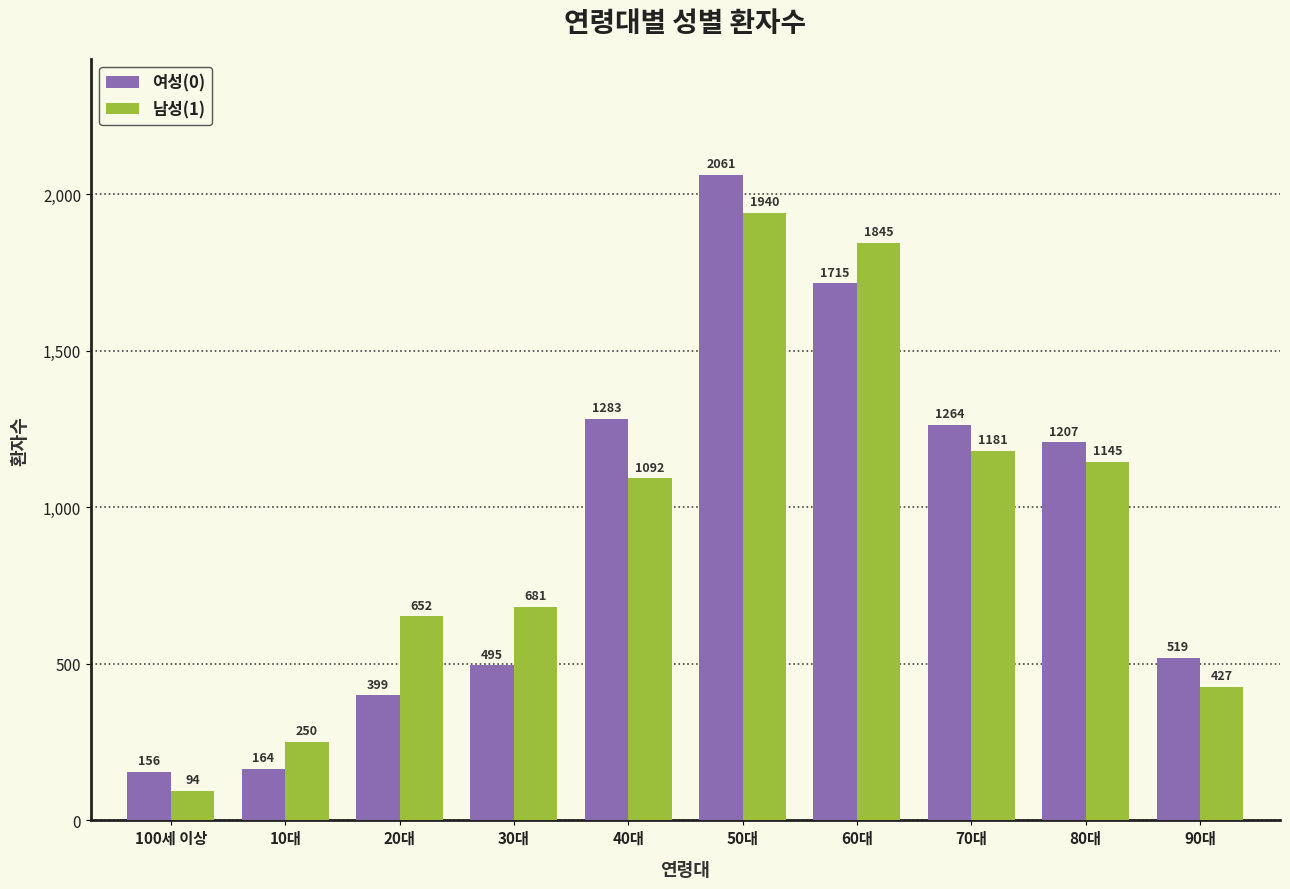

What is the spread (max minus min) of values at 50대?

121